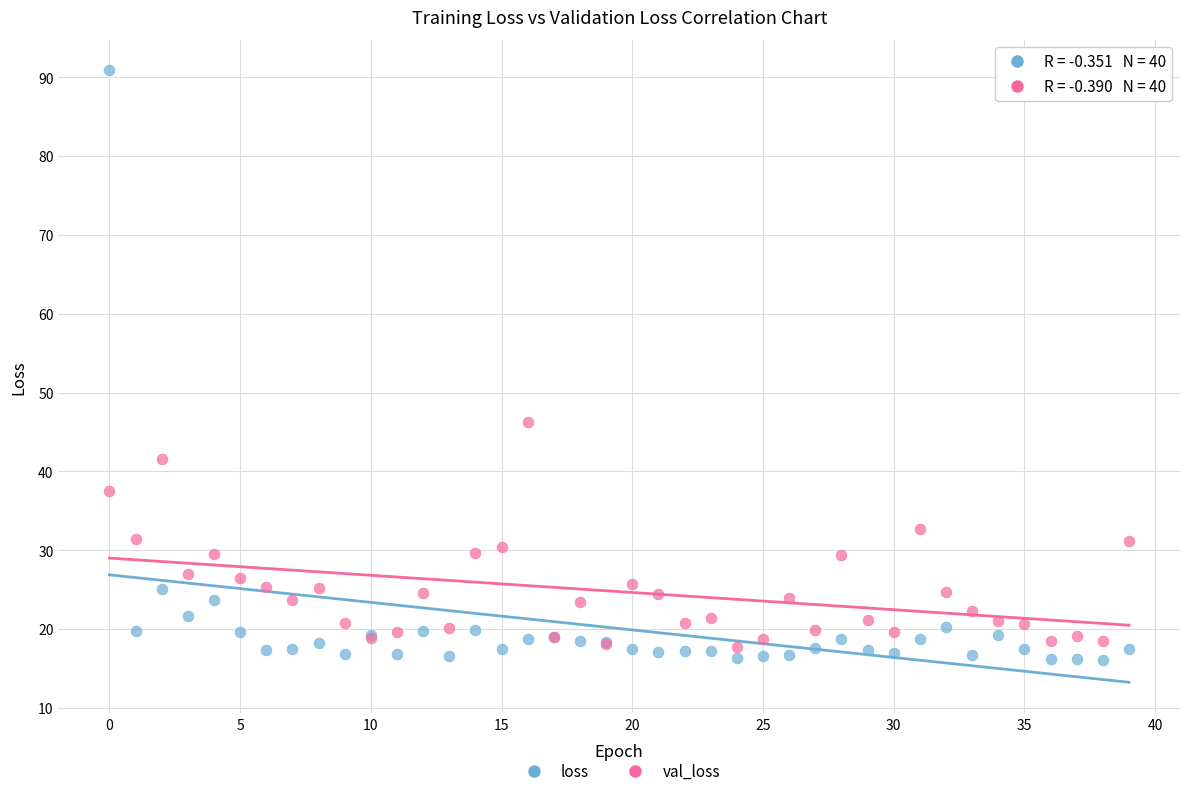

What are all the series names shown in the legend?

loss, val_loss